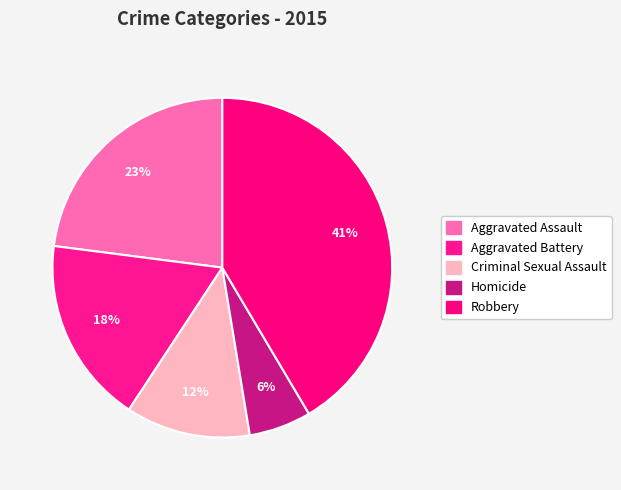

How many slices are in this pie chart?

5